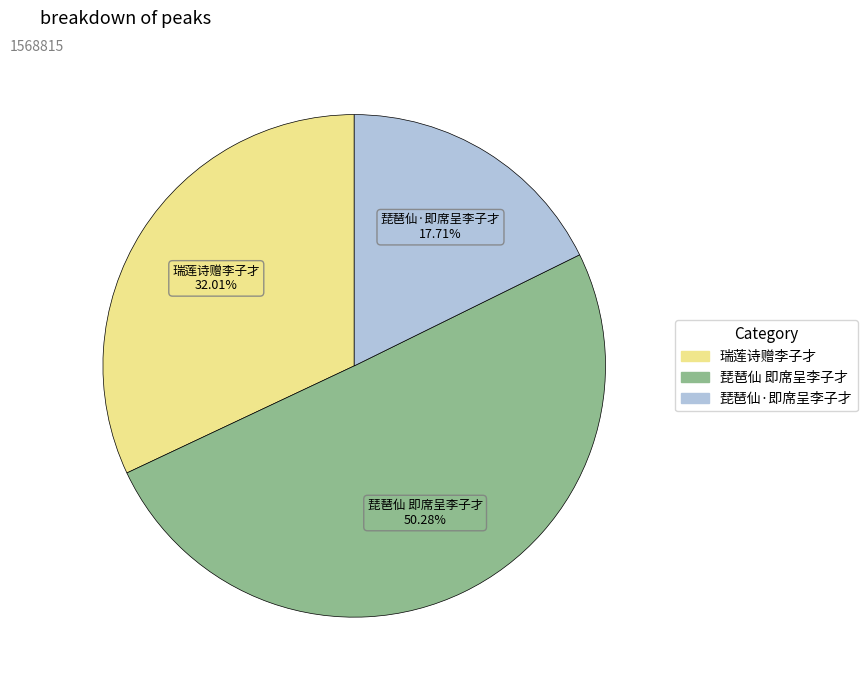

Which slice is the largest?

琵琶仙 即席呈李子才